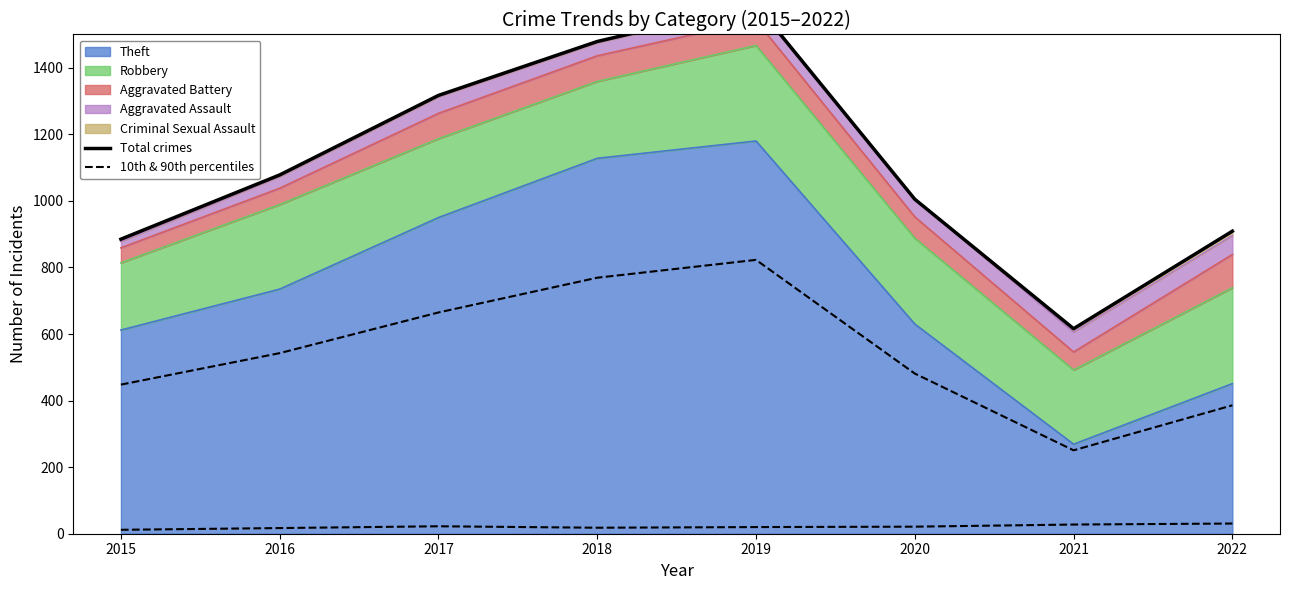

List the labels in order of 10th & 90th percentiles value, largest first.

2022, 2021, 2017, 2020, 2019, 2018, 2016, 2015